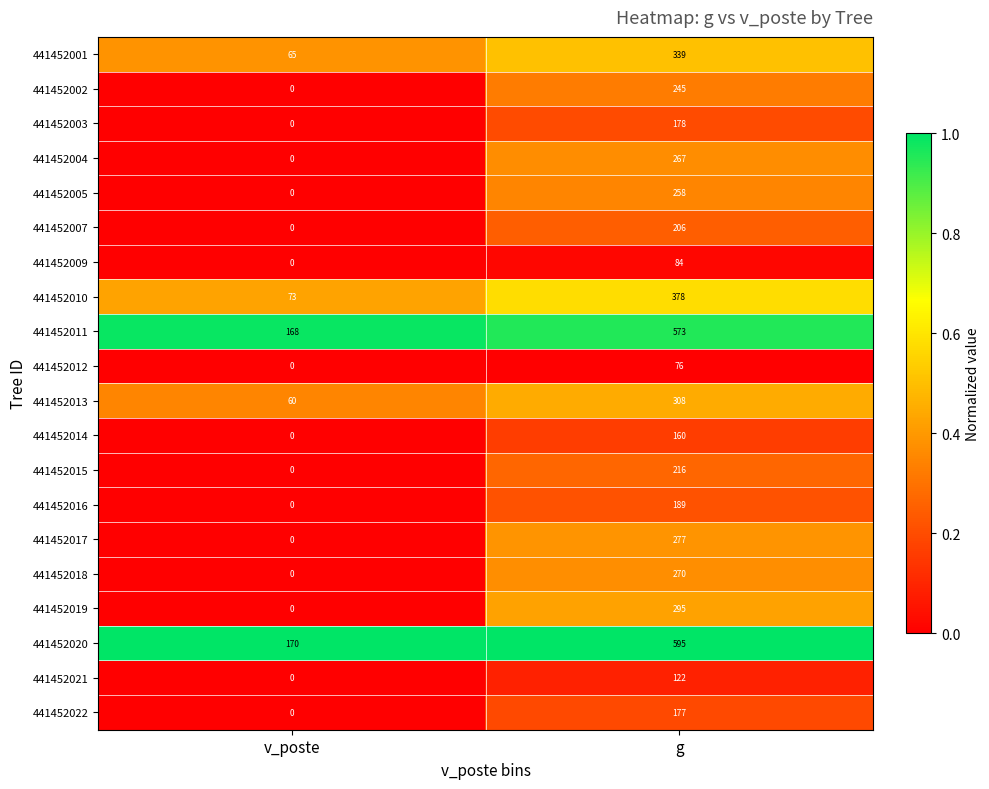

Rank the series at g from lowest to highest value.

441452012, 441452009, 441452021, 441452014, 441452022, 441452003, 441452016, 441452007, 441452015, 441452002, 441452005, 441452004, 441452018, 441452017, 441452019, 441452013, 441452001, 441452010, 441452011, 441452020